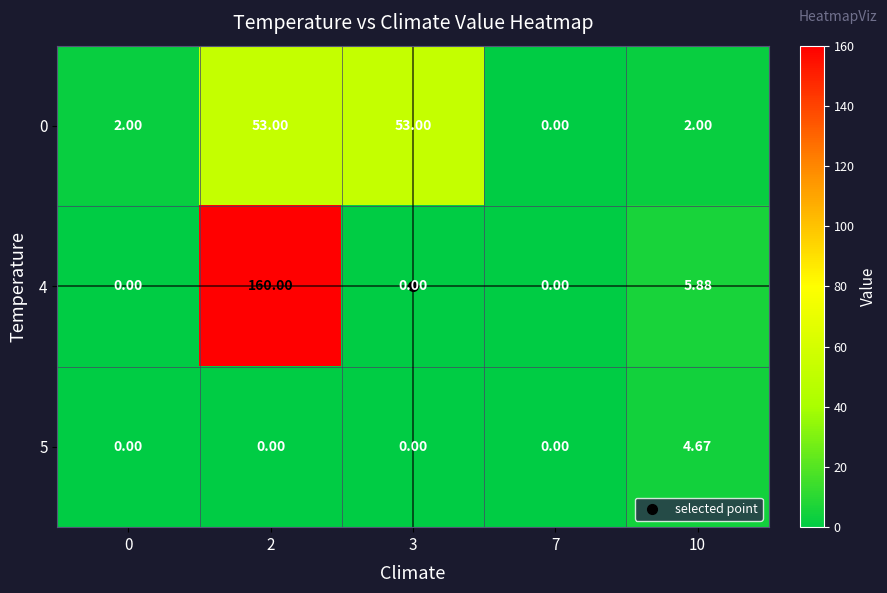

Is the value of 5 at 0 greater than the value of 0 at 0?

No